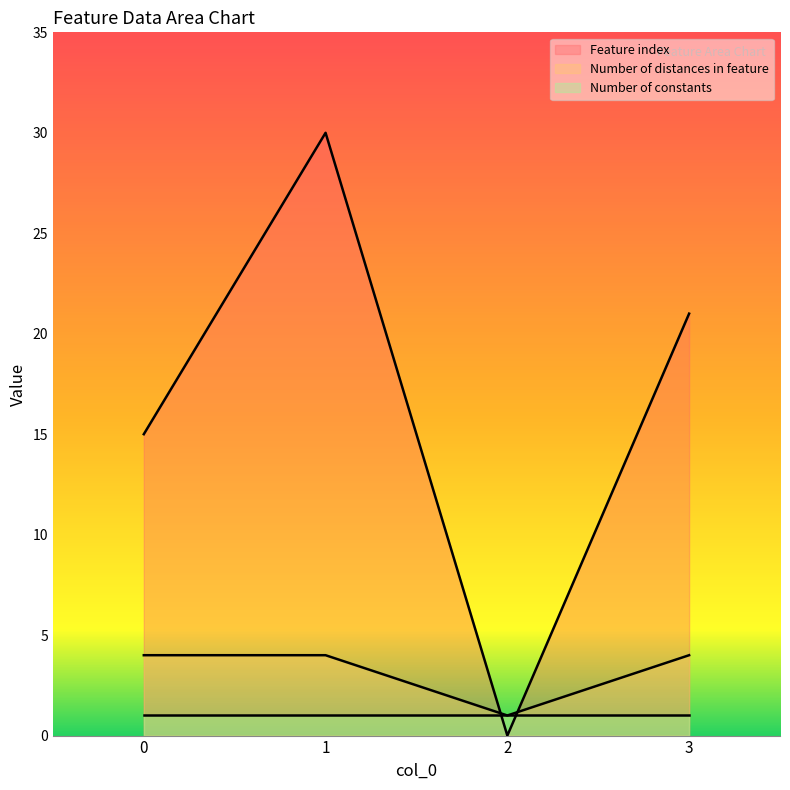

Is it true that Number of distances in feature equals 7 at 0?

False